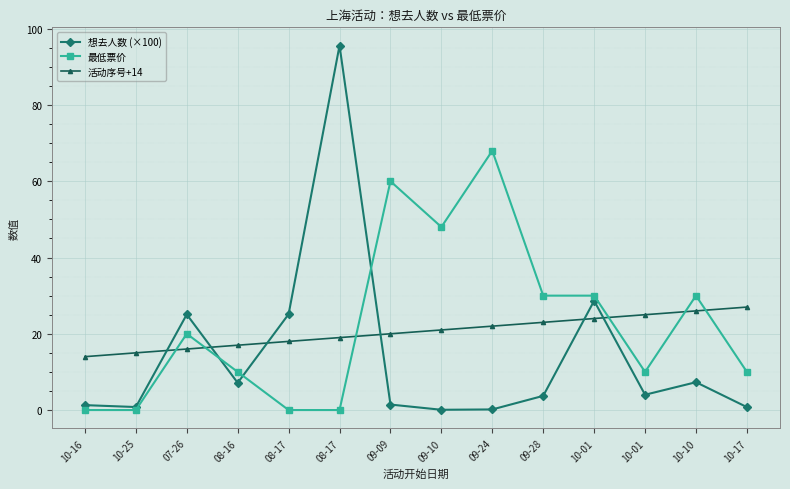

How many lines are shown in the chart?

3